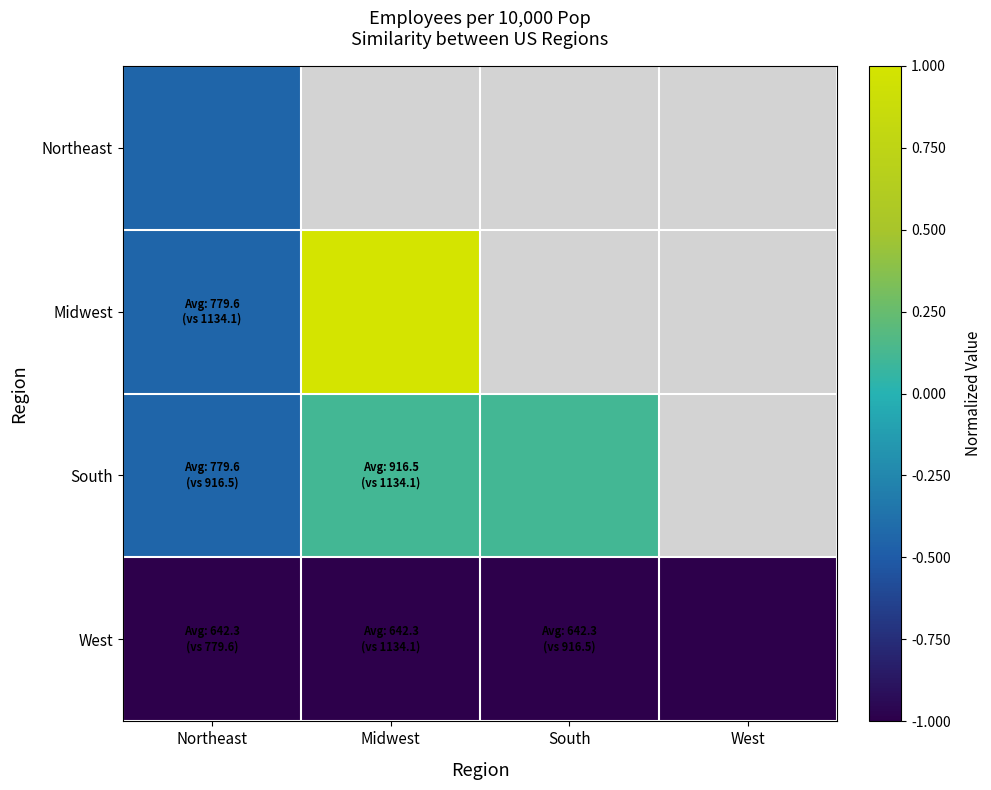

What is the sum of all West values?

-4.0